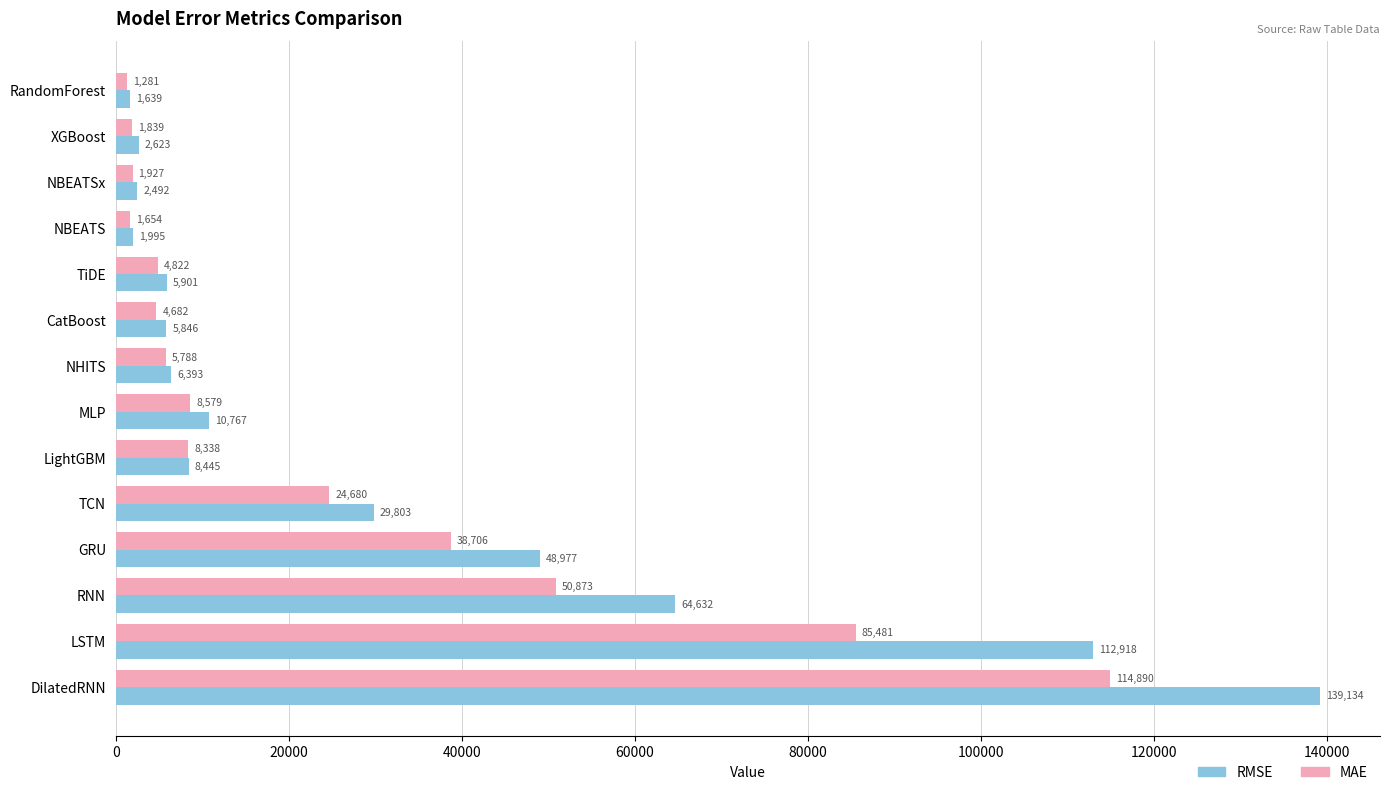

Is it true that RMSE equals 46196.5 at TCN?

False